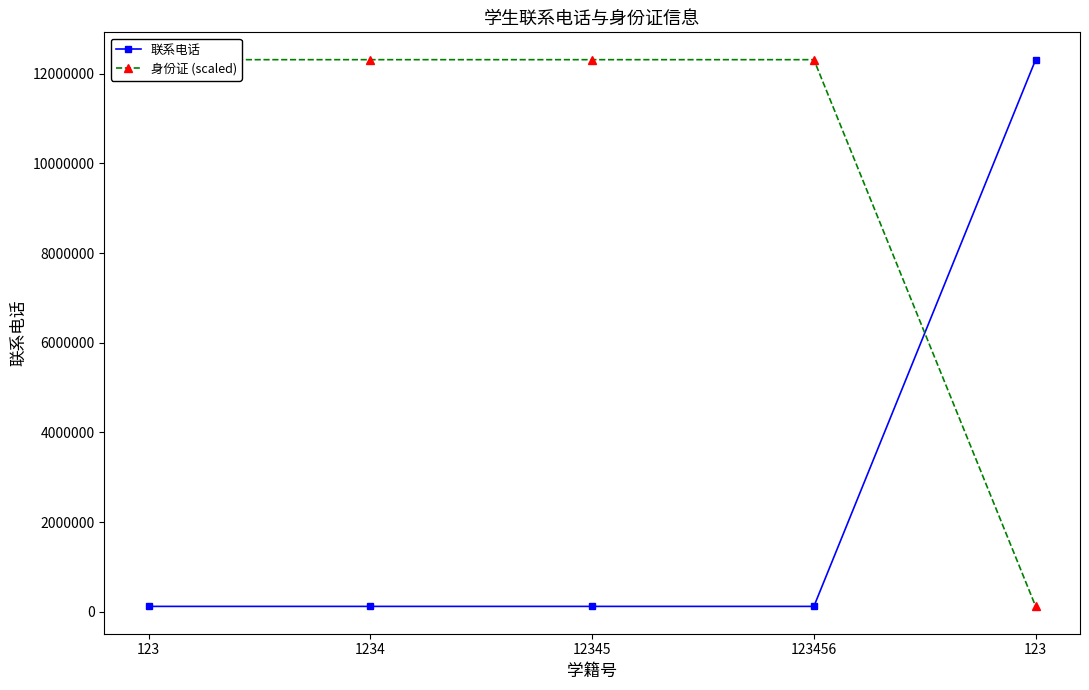

The 联系电话 series shows 38962 at 1234. True or false?

False